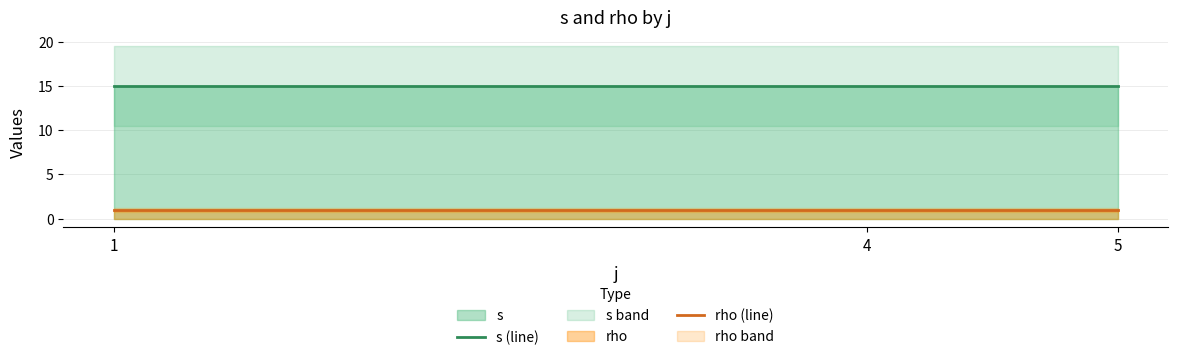

Which series has the largest range (max minus min)?

s (line)